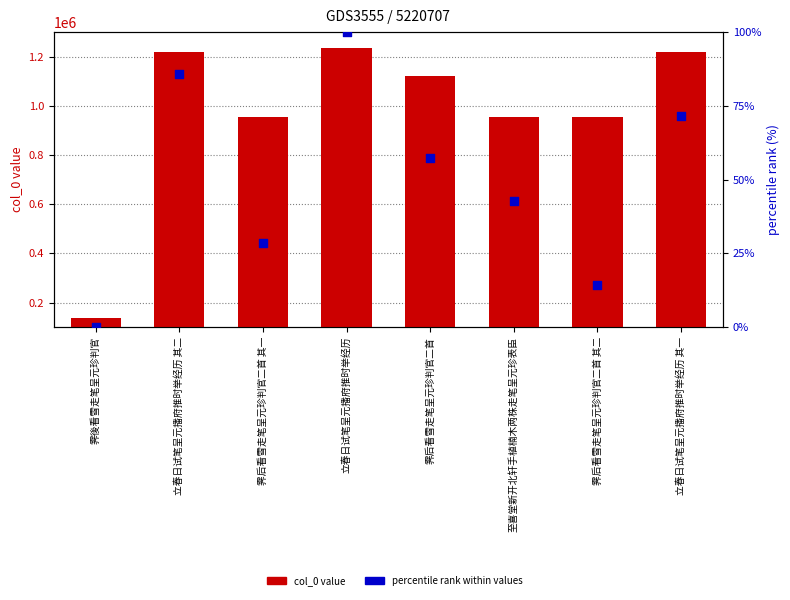

Is the value of percentile rank within values at 立春日试笔呈元播府推时举经历 其一 greater than the value of col_0 value at 立春日试笔呈元播府推时举经历?

No